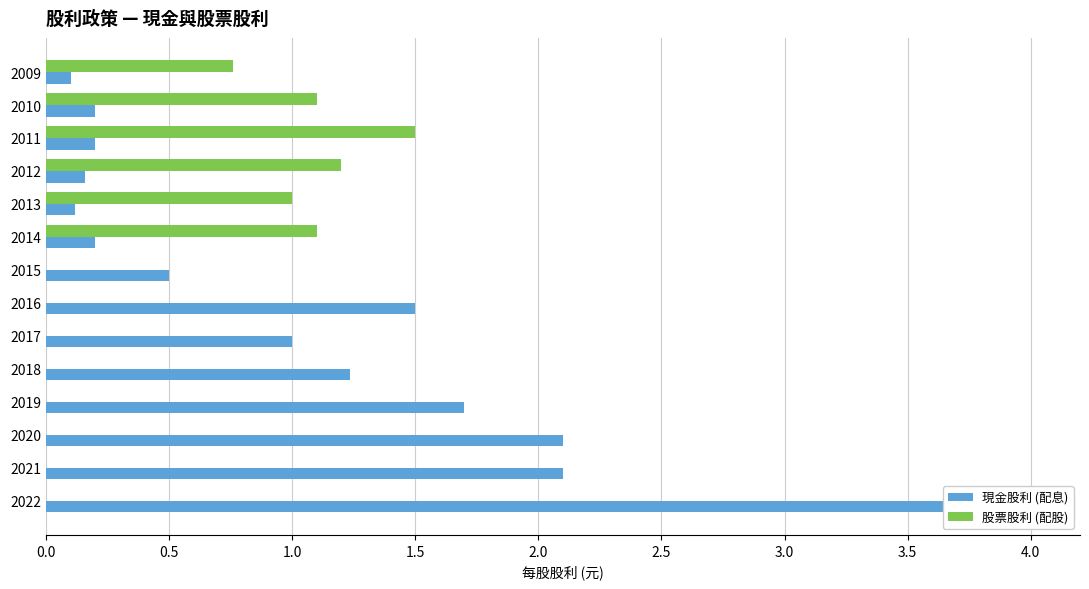

What is the value of the 現金股利 (配息) bar at the 14th from the left?

0.1